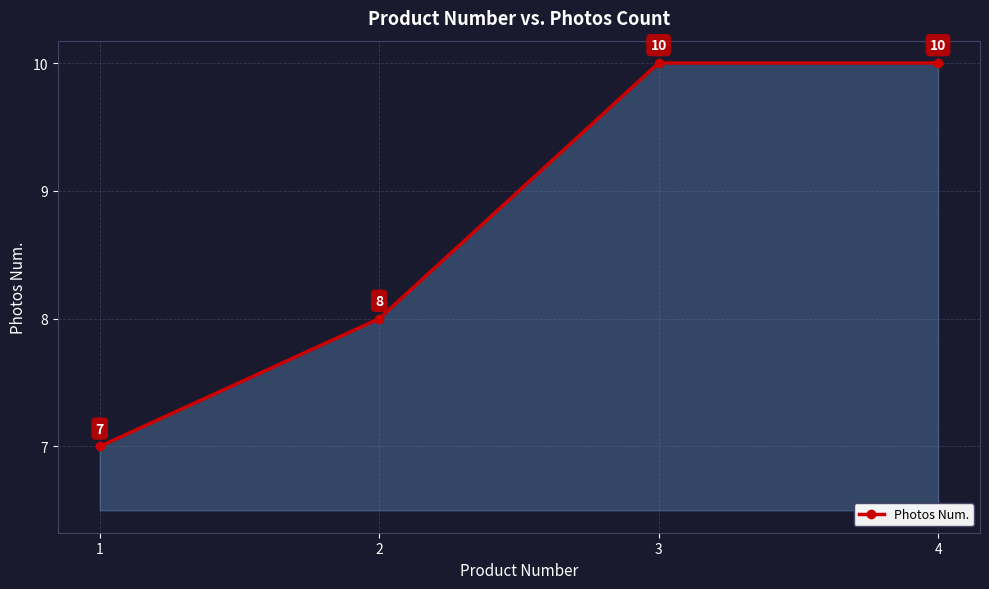

What is the minimum value shown in the chart?

7